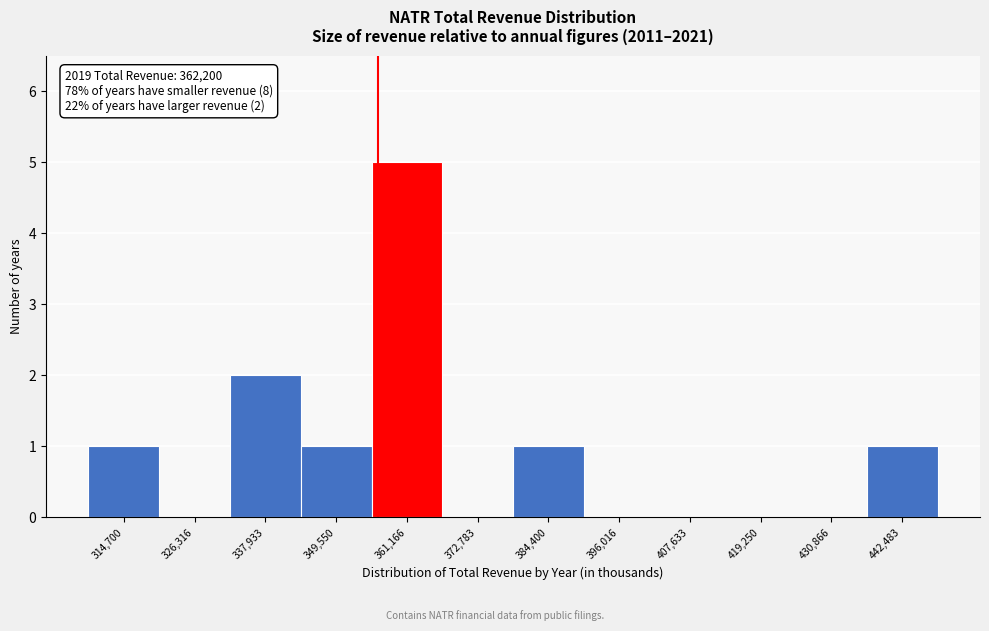

Reading right to left, what are all the values shown in this chart?

442,483=1	430,866=0	419,250=0	407,633=0	396,016=0	384,400=1	372,783=0	361,166=5	349,550=1	337,933=2	326,316=0	314,700=1